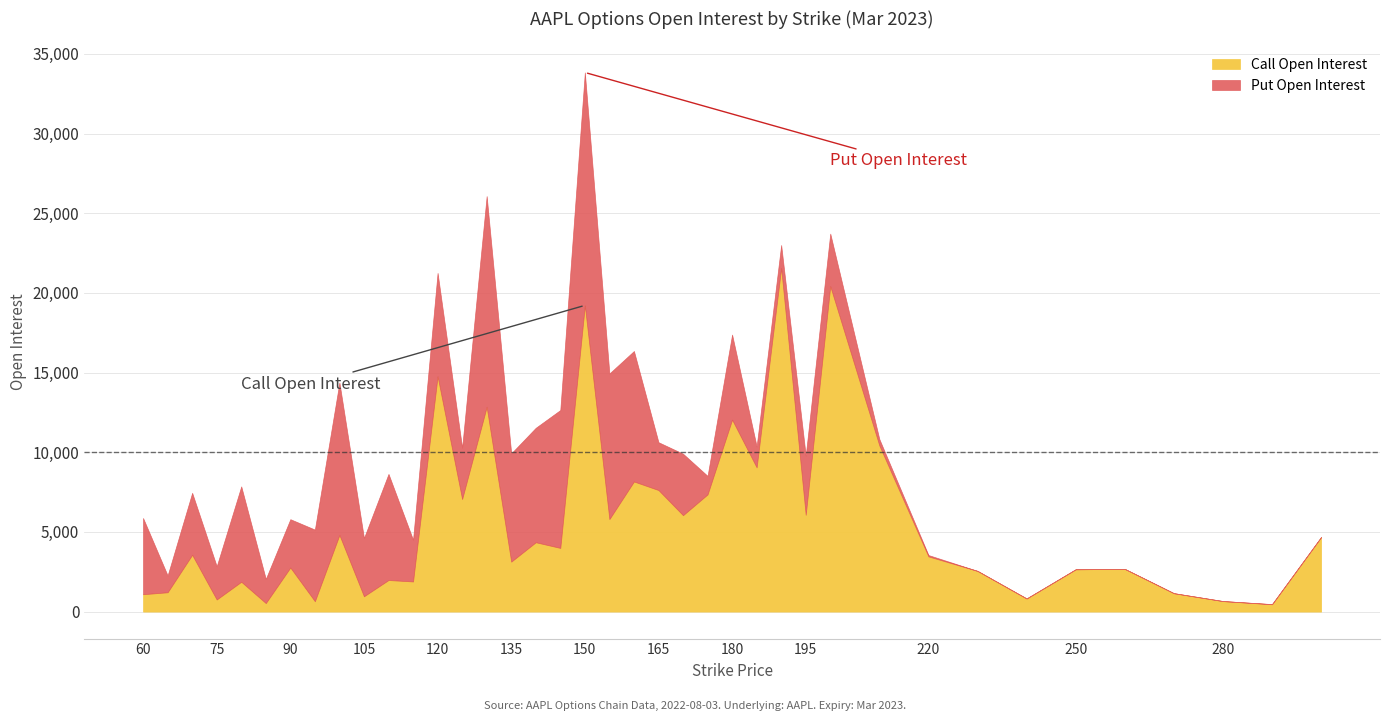

Does the chart display data point markers on the line(s)?

No